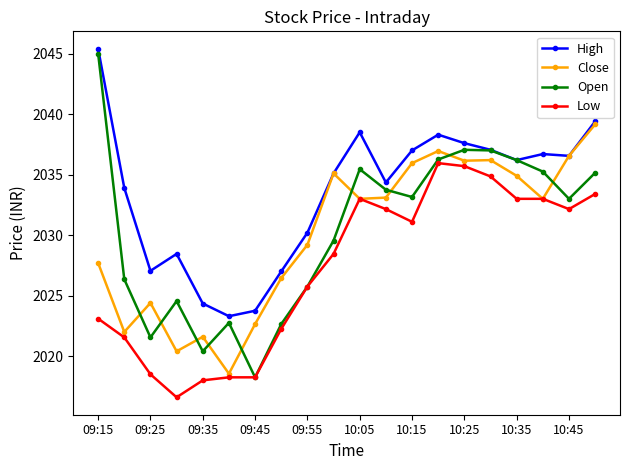

Which series has the largest range (max minus min)?

Open